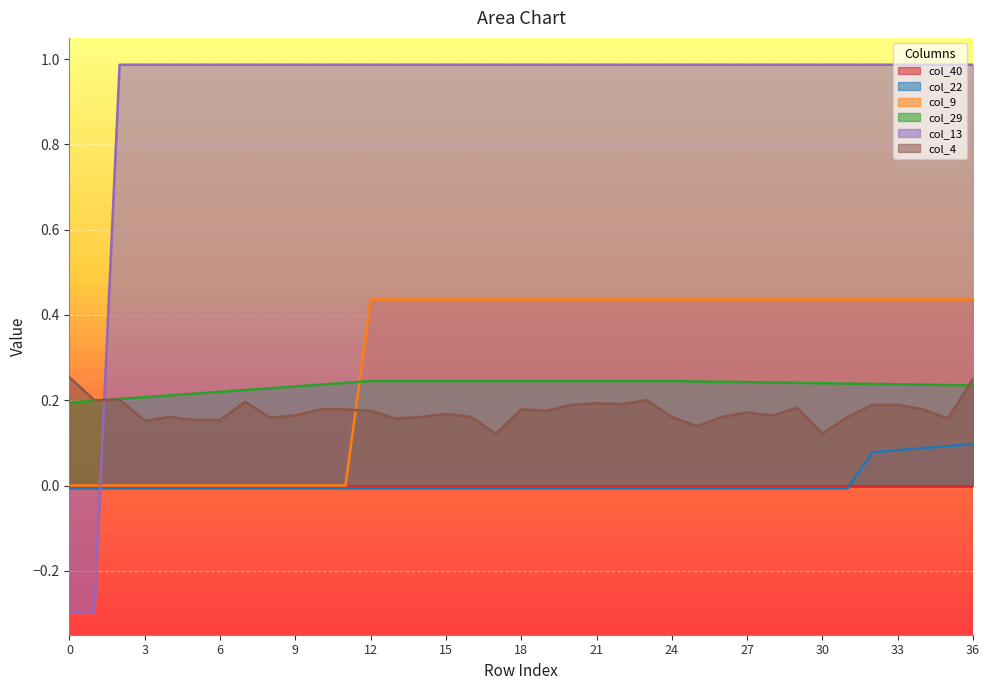

True or false: col_22 has more than 2 points higher than both neighbors.

False